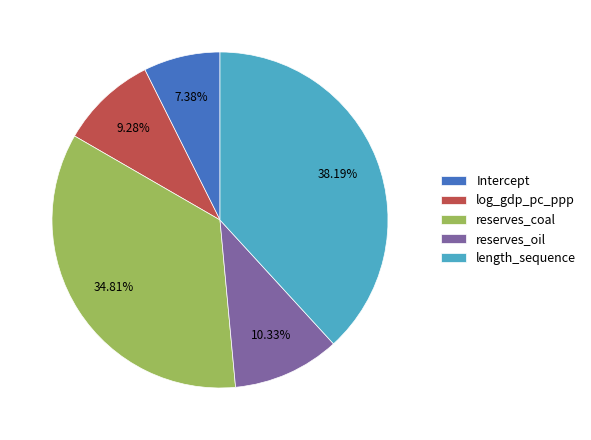

To the nearest percent, what is the average slice percentage?

20%